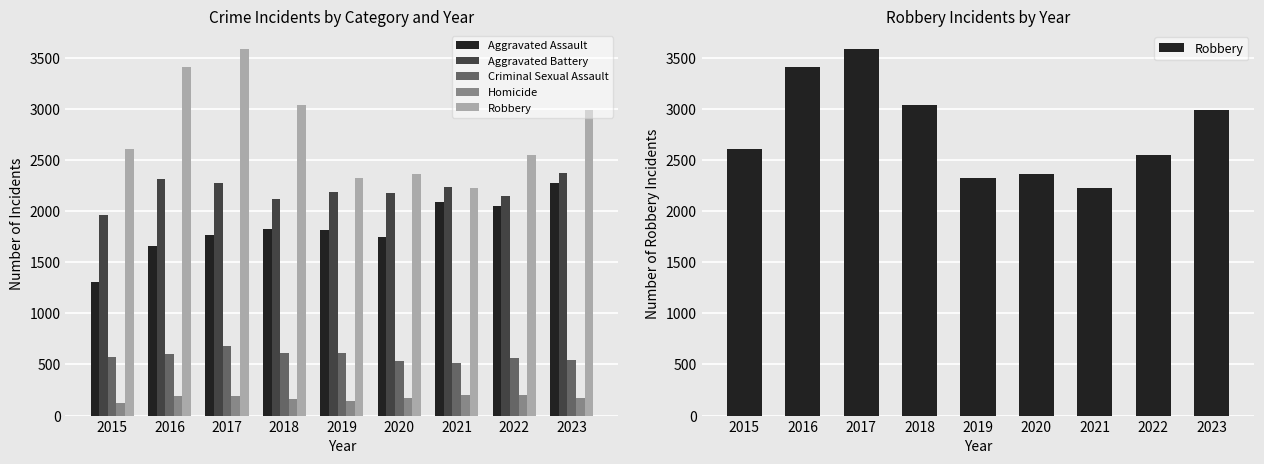

What is the value of the Aggravated Assault bar at the 6th from the left?

1746